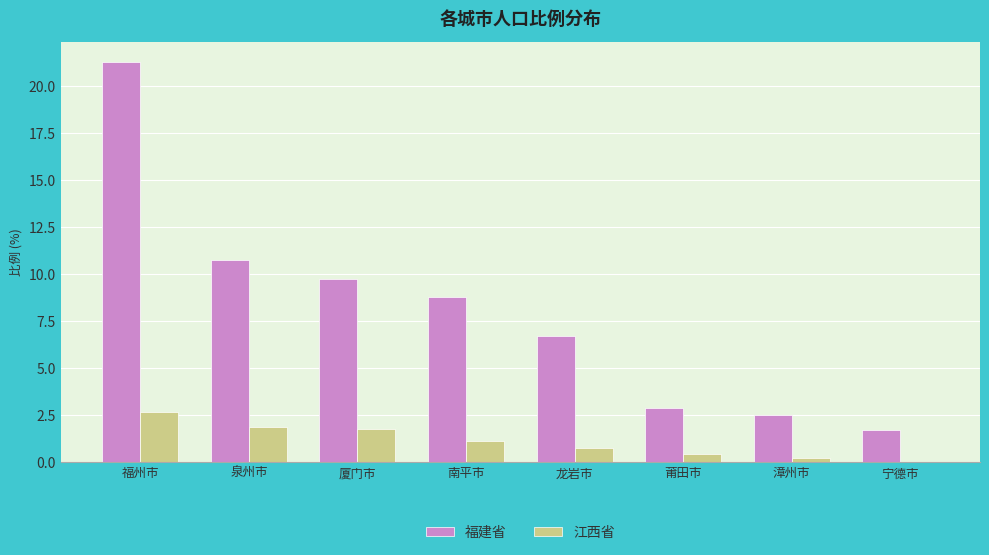

Is it true that 福建省 equals 1.6 at 莆田市?

False